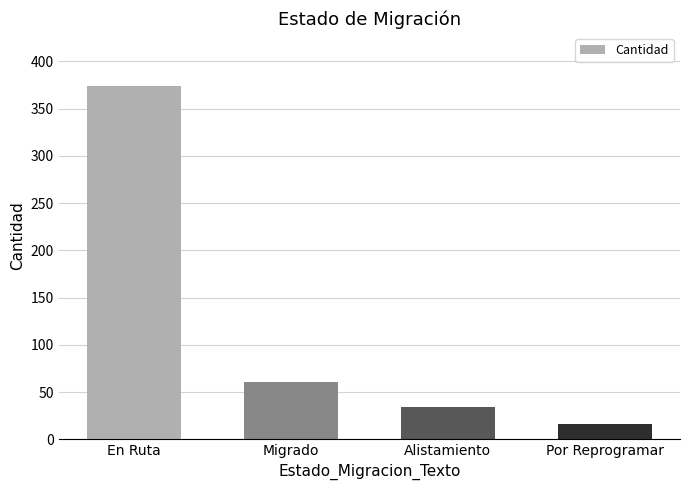

What is the sum of the values at En Ruta and Por Reprogramar?

390